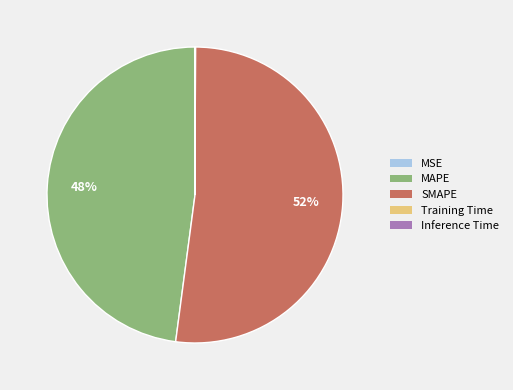

True or false: MAPE accounts for 48% of the total.

True